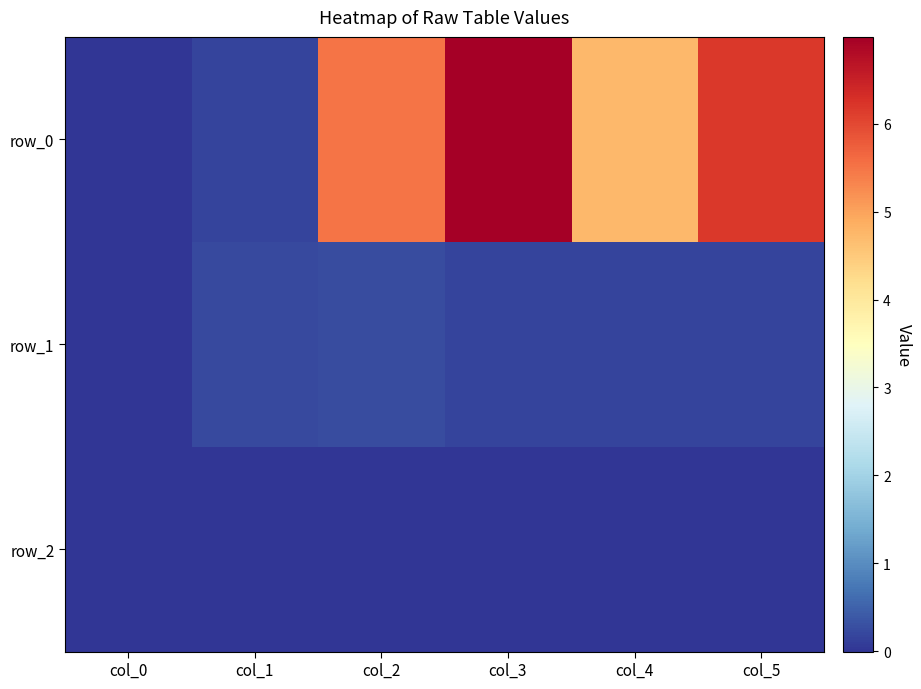

How many row_2 values are between 0 and 1?

1